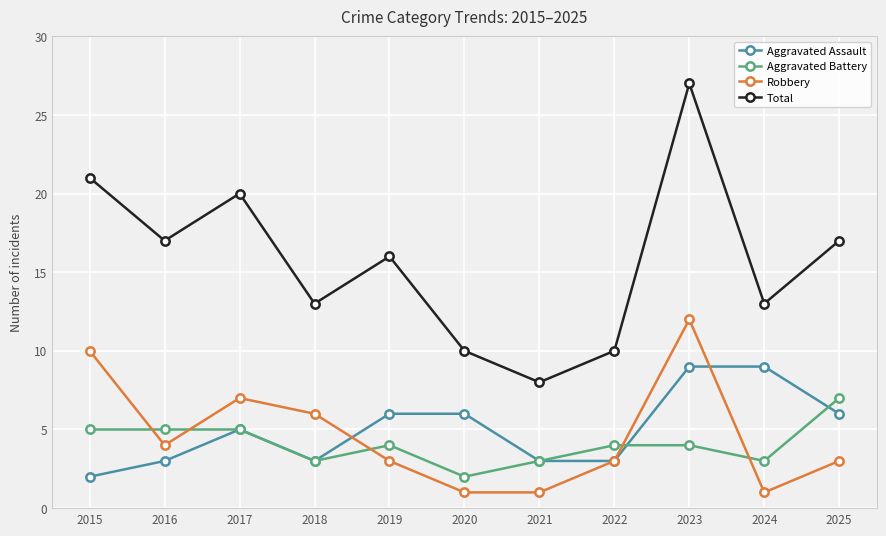

What is the average value of the Total series?

16